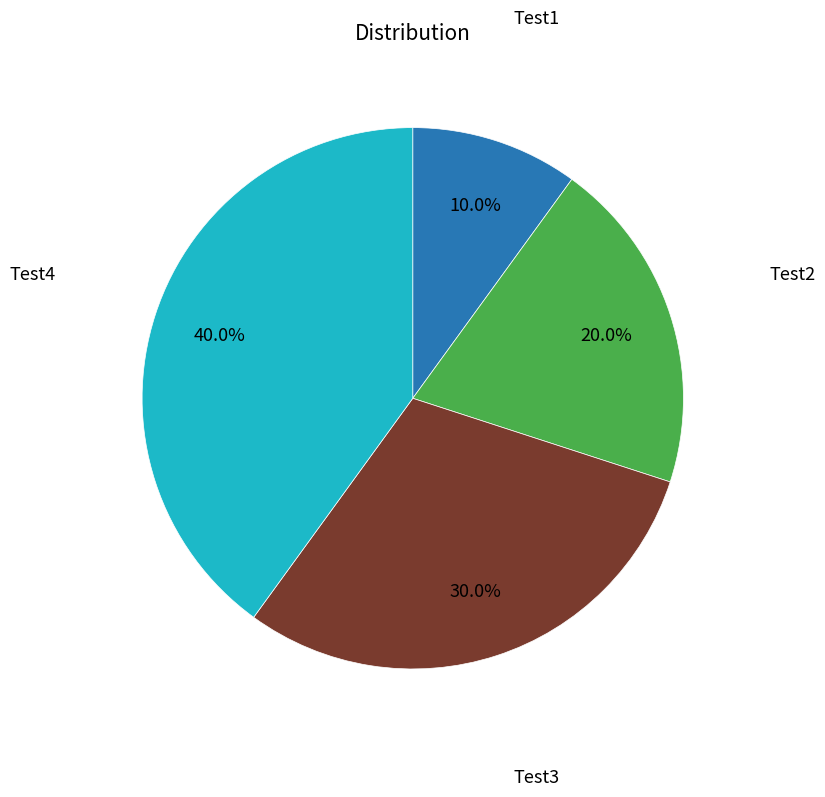

To the nearest percent, what is the difference between the largest and smallest slice percentages?

30%